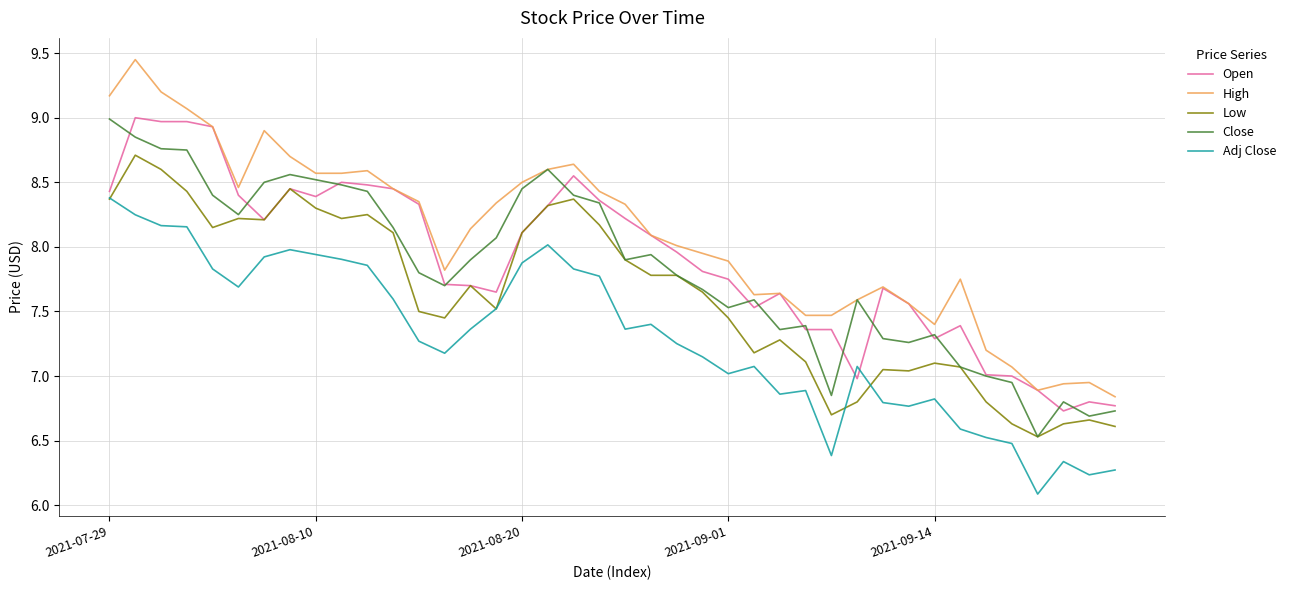

Which series has the largest total across all categories?

High